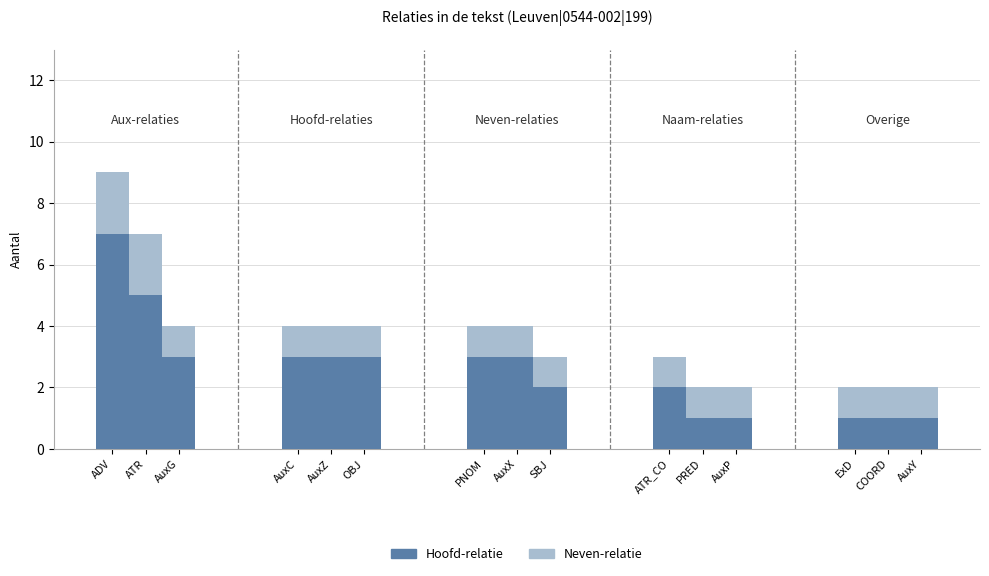

What is the total value across all series at SBJ?

3